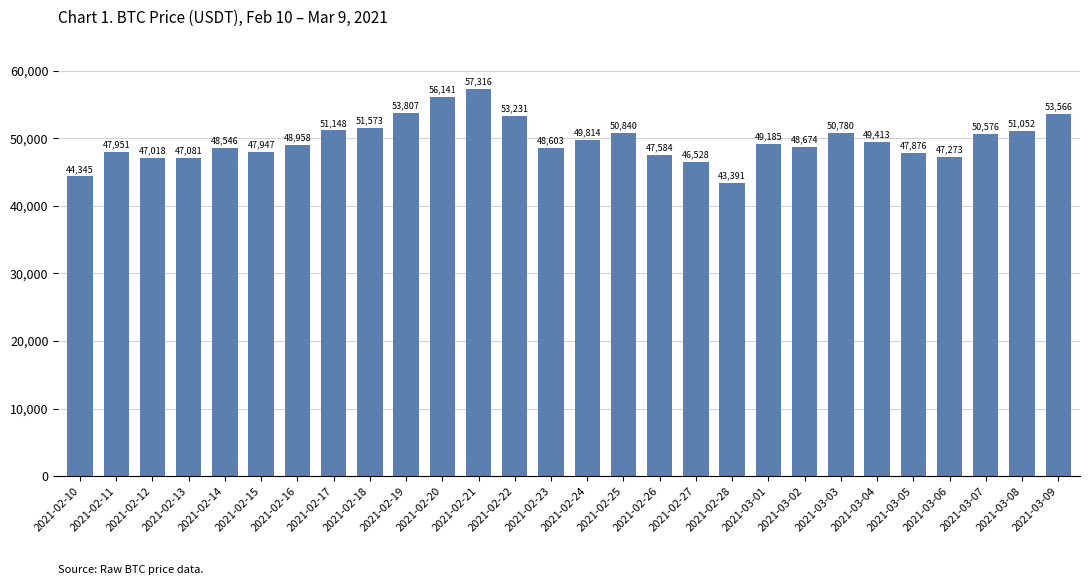

How many categories are shown in the chart?

28